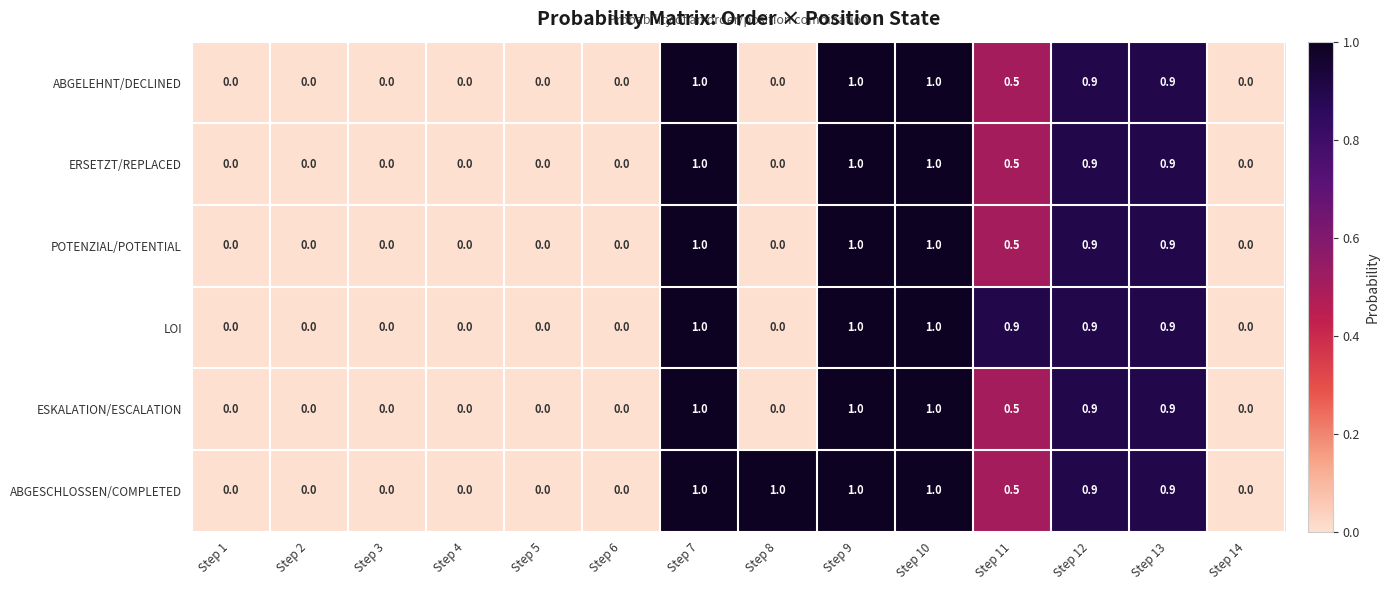

How many distinct data groups are displayed?

6